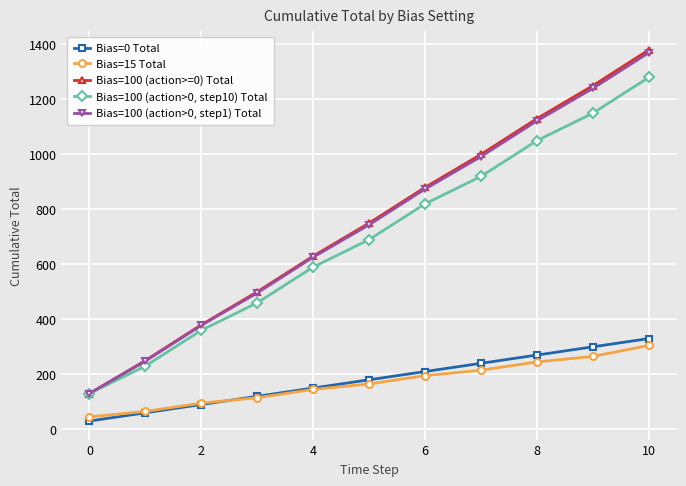

True or false: Bias=100 (action>0, step10) Total has more than 1 points higher than both neighbors.

False